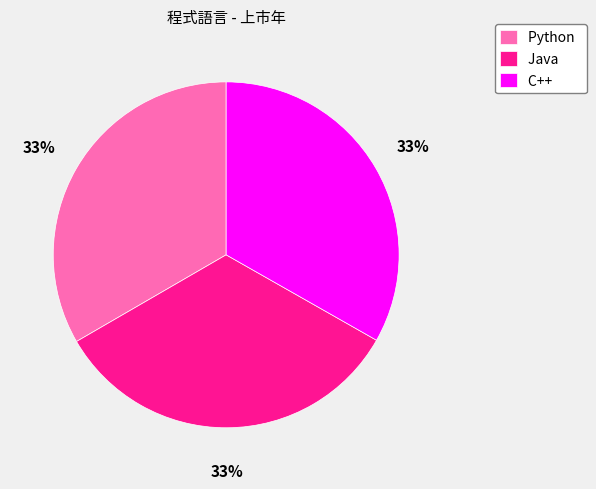

Is it true that C++ is 27% of the pie?

False